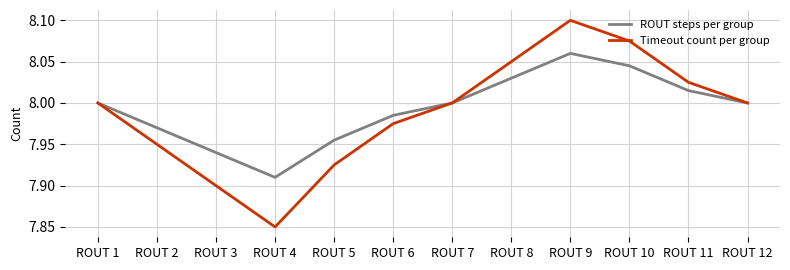

Does the chart display data point markers on the line(s)?

No